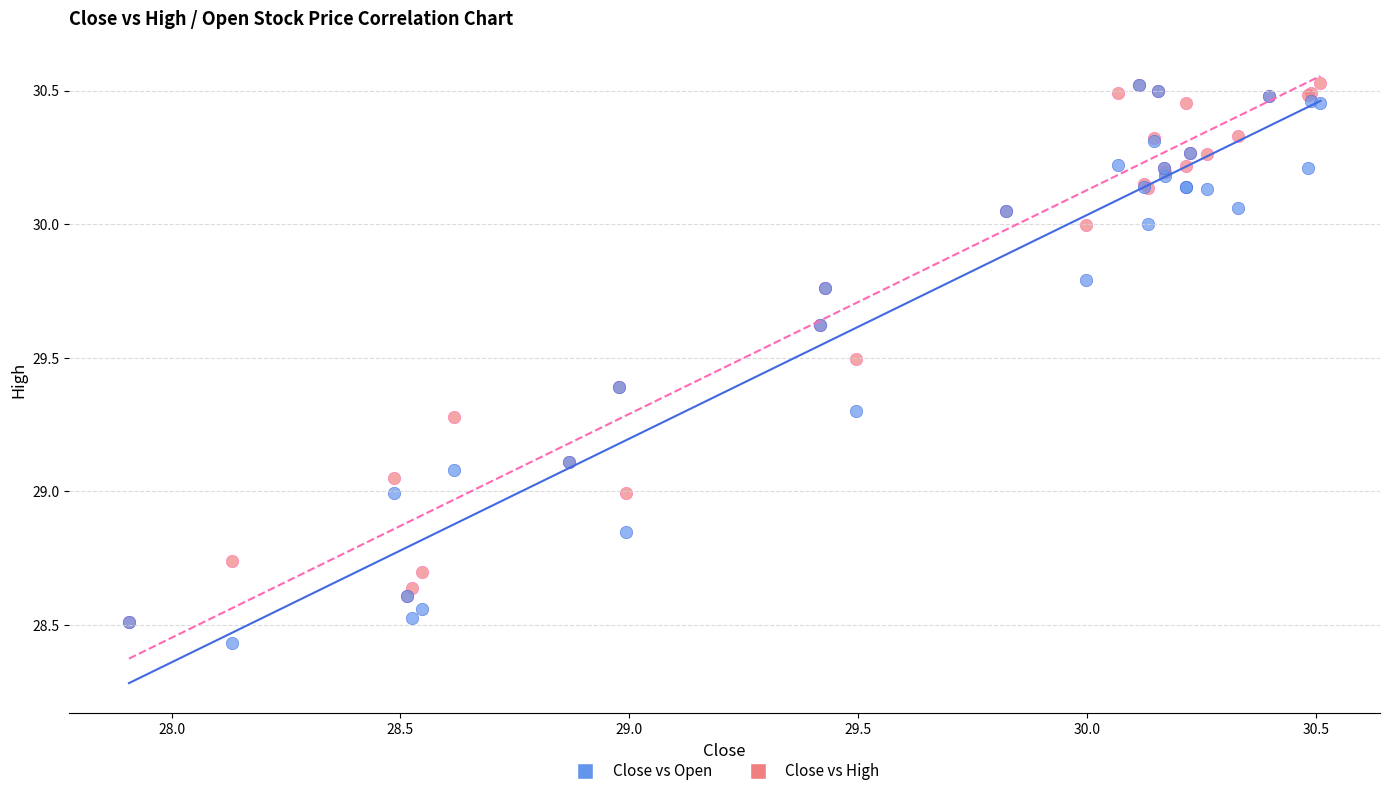

Which series contains the lowest Y value?

Close vs Open